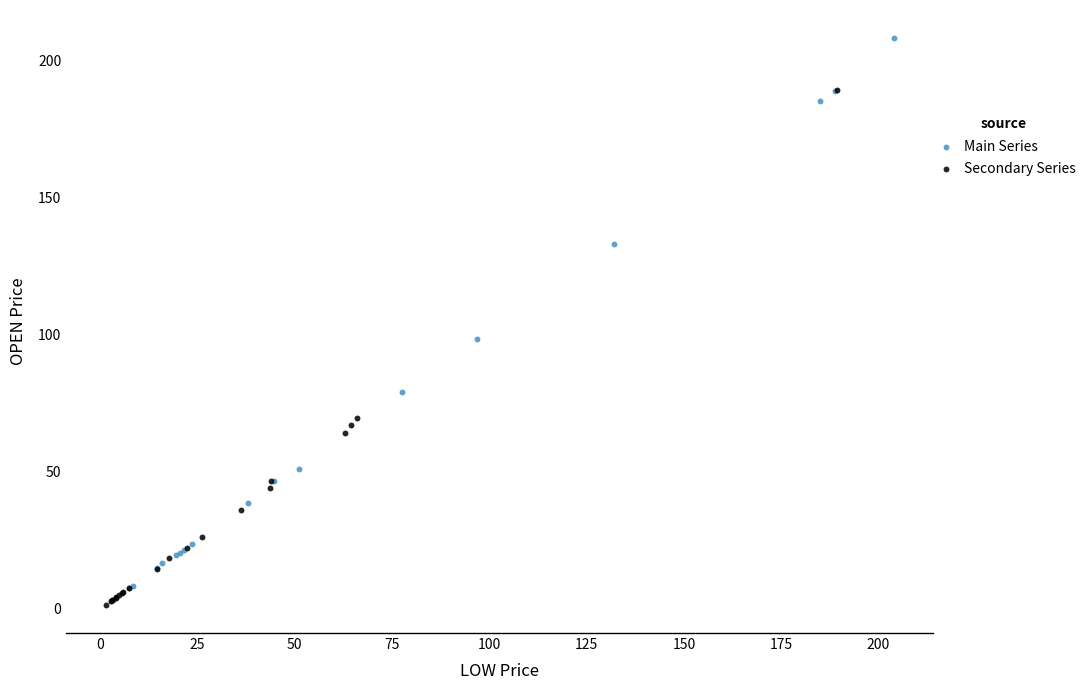

Which series has the largest Y range (max minus min)?

Main Series